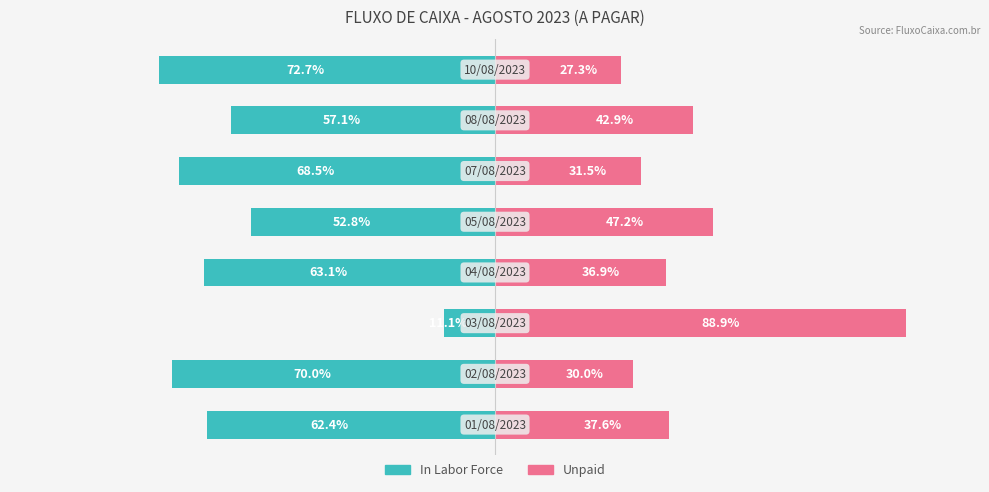

How many bars are there in each group?

2